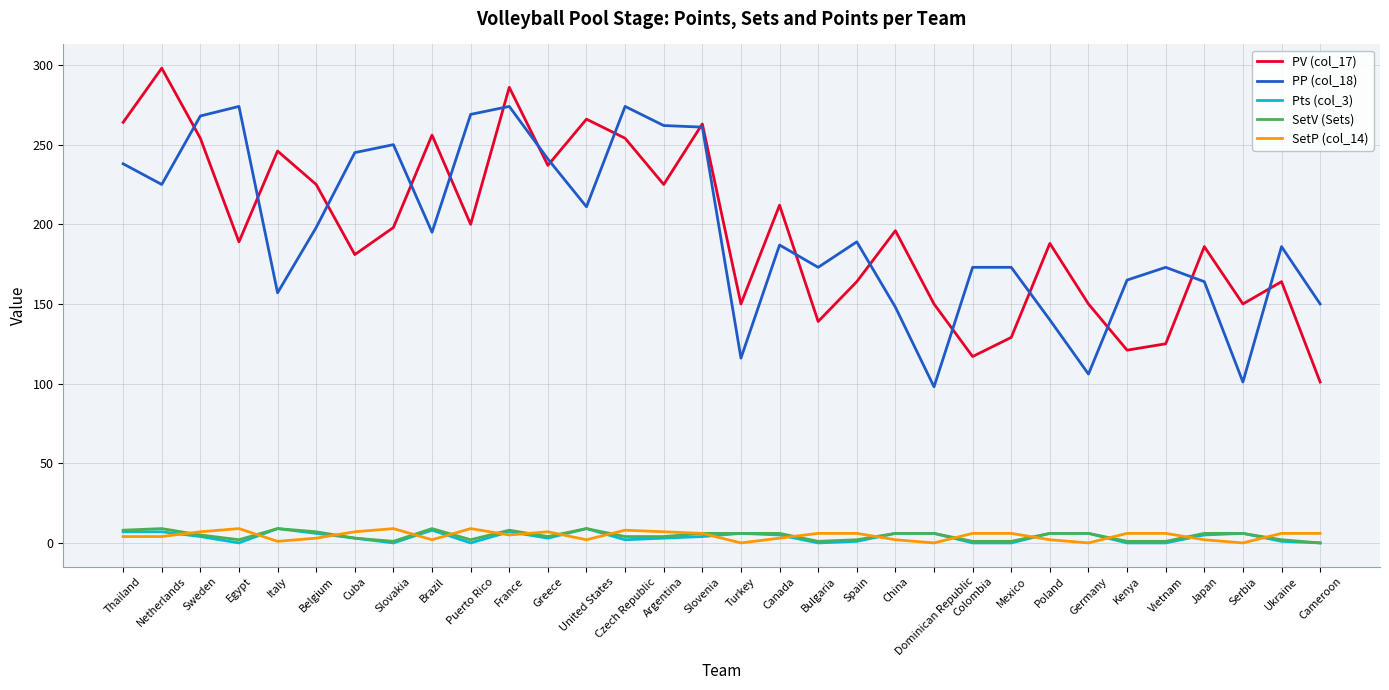

Which label corresponds to the largest value in the chart?

Netherlands